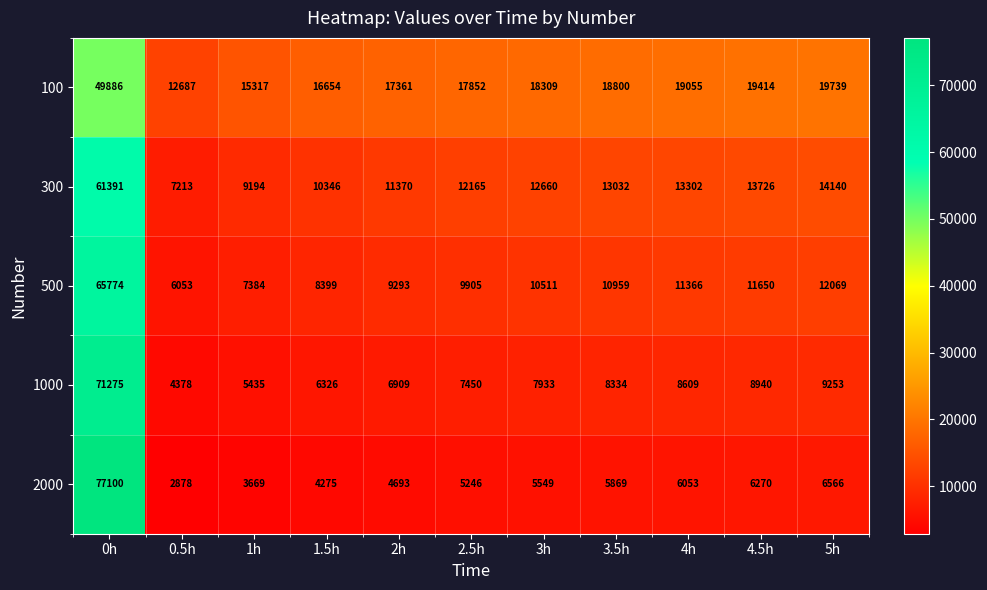

At which category is the sum across all series the highest?

0h